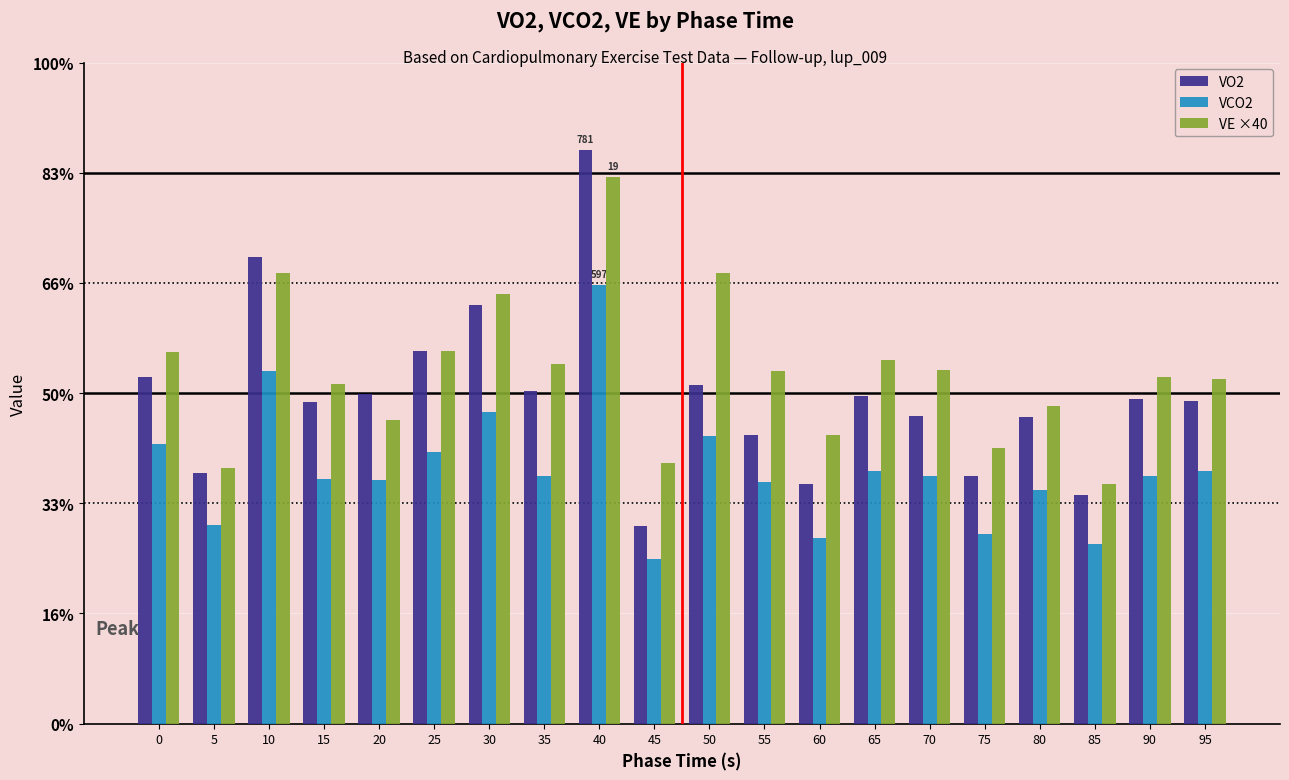

What are all the series names shown in the legend?

VO2, VCO2, VE ×40